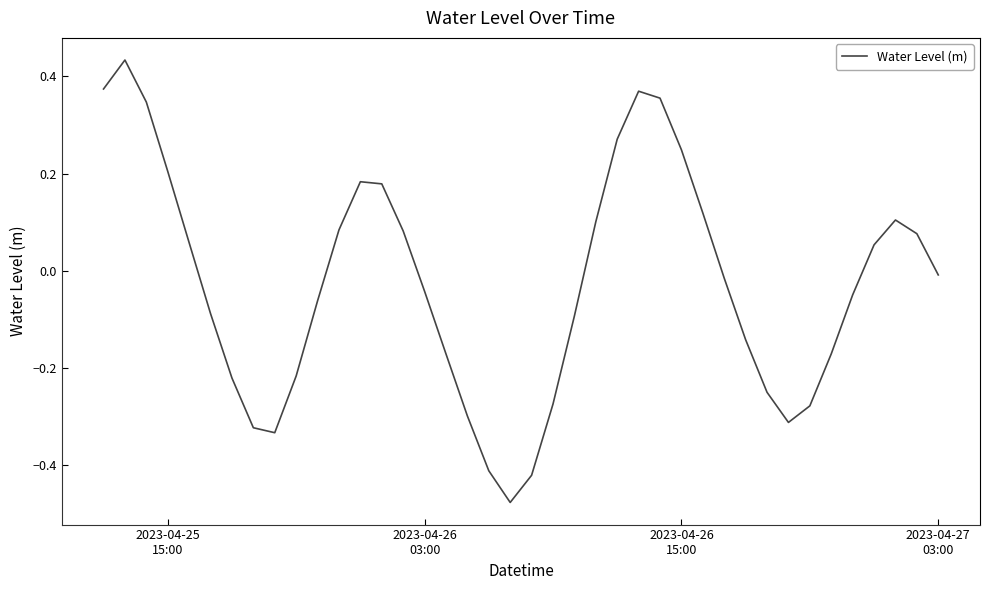

Does the chart have visible grid lines?

No